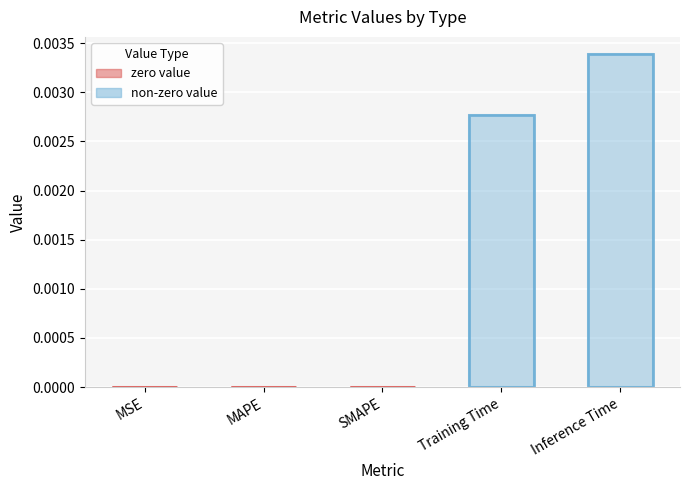

Does the chart contain any negative values?

No